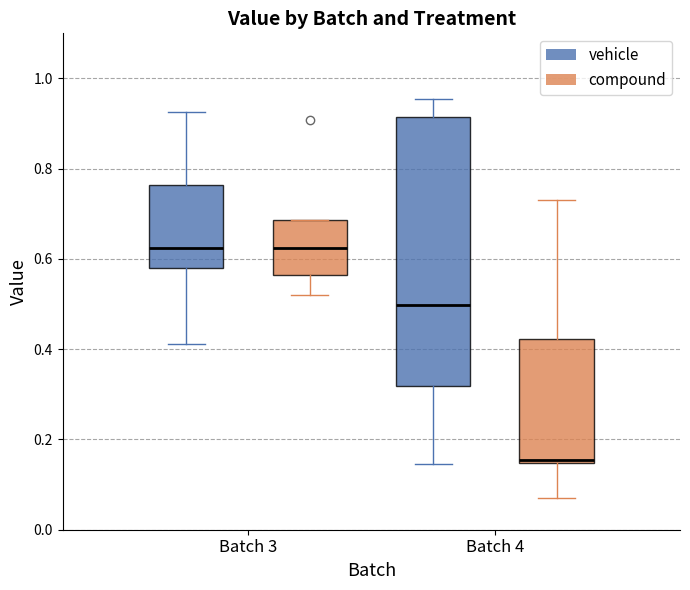

Reading left to right, read every box against the y-axis: the position of its median line, the range the box covers, and the ends of its whiskers. The values are not printed on the chart, so give them approximately, as read against the axis.

Batch 3 (vehicle): median 0.62, box 0.58 to 0.76, whiskers 0.42 to 0.92
Batch 3 (compound): median 0.62, box 0.56 to 0.68, whiskers 0.52 to 0.68
Batch 4 (vehicle): median 0.50, box 0.32 to 0.92, whiskers 0.14 to 0.96
Batch 4 (compound): median 0.16, box 0.14 to 0.42, whiskers 0.08 to 0.74